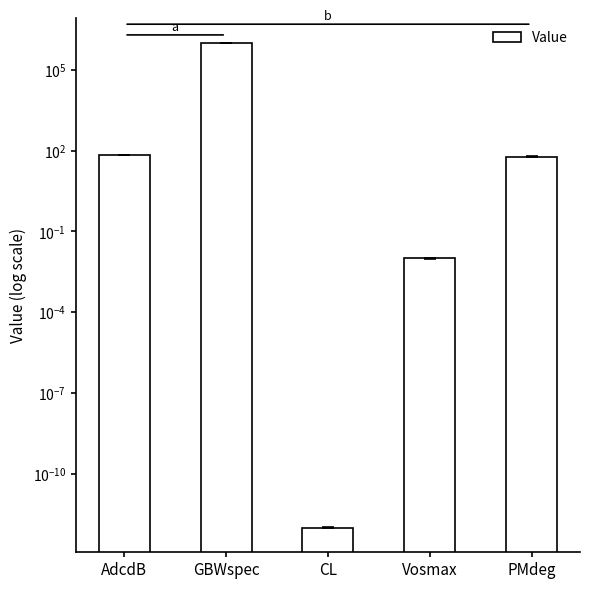

Rank the categories by value from highest to lowest.

GBWspec, AdcdB, PMdeg, Vosmax, CL